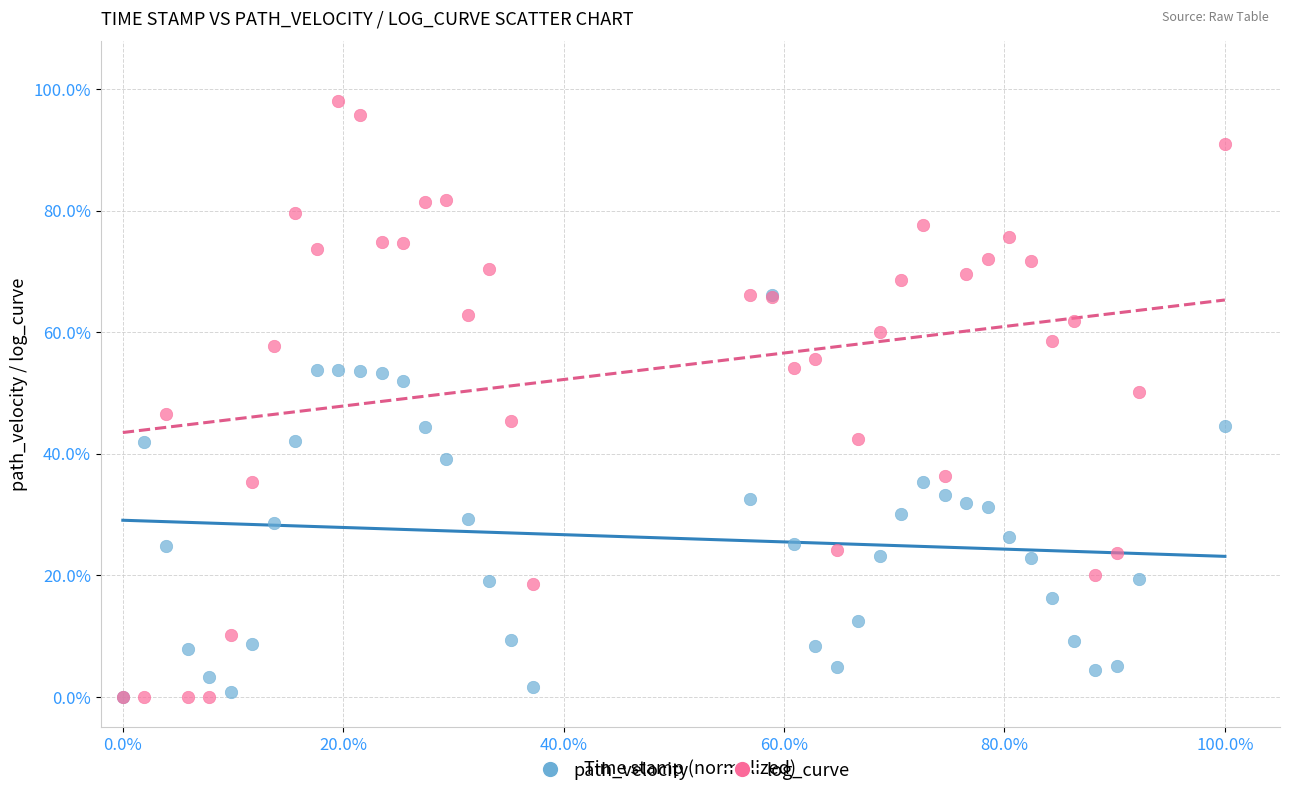

Which series has the widest spread of Y values?

log_curve